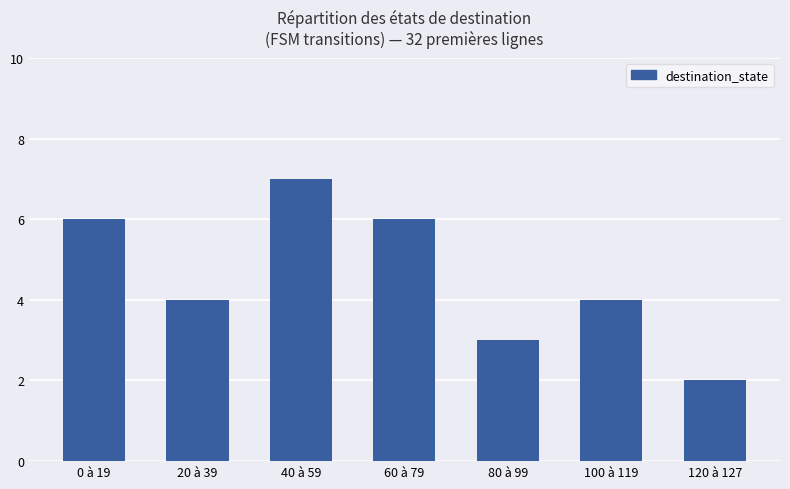

The value at 120 à 127 is 2. True or false?

True